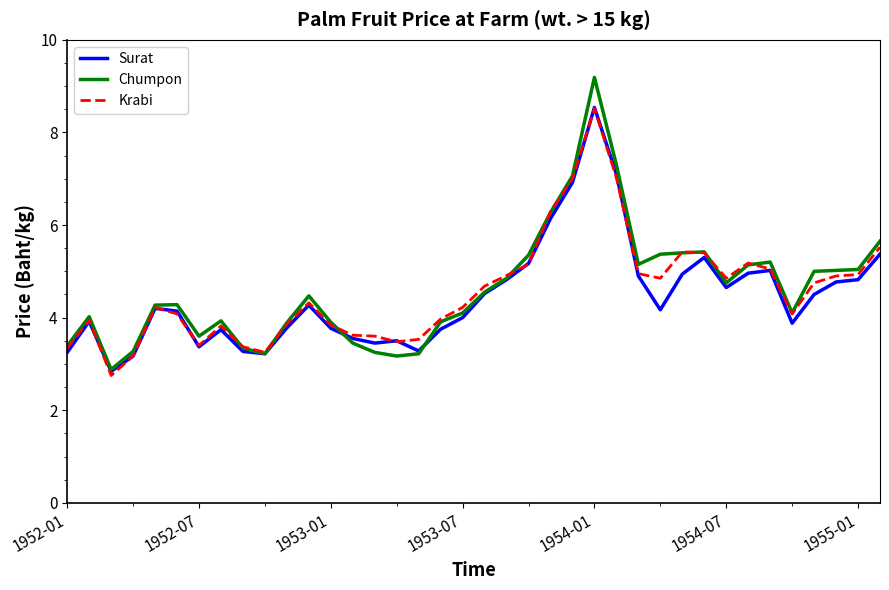

What is the maximum value shown in the chart?

9.2